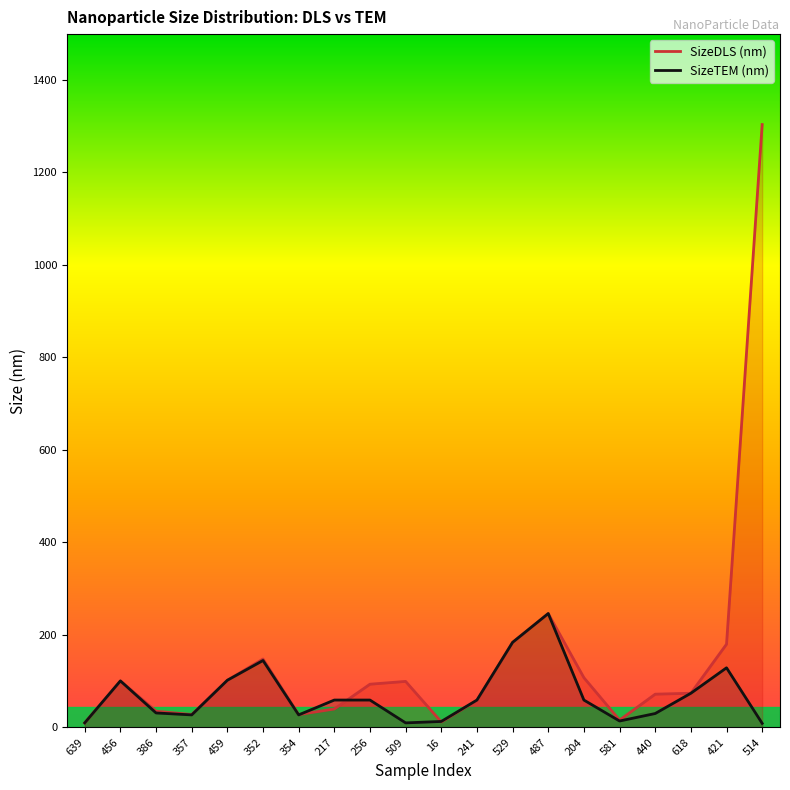

True or false: SizeTEM (nm) has a value of 52.1 at 386.

False